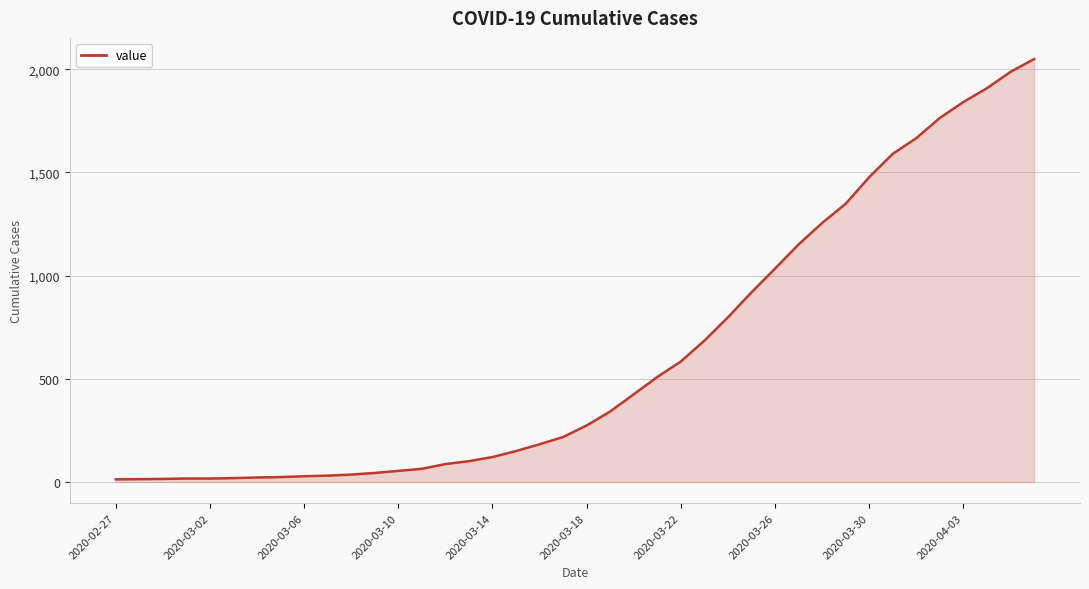

What is the sum of all values?

24864